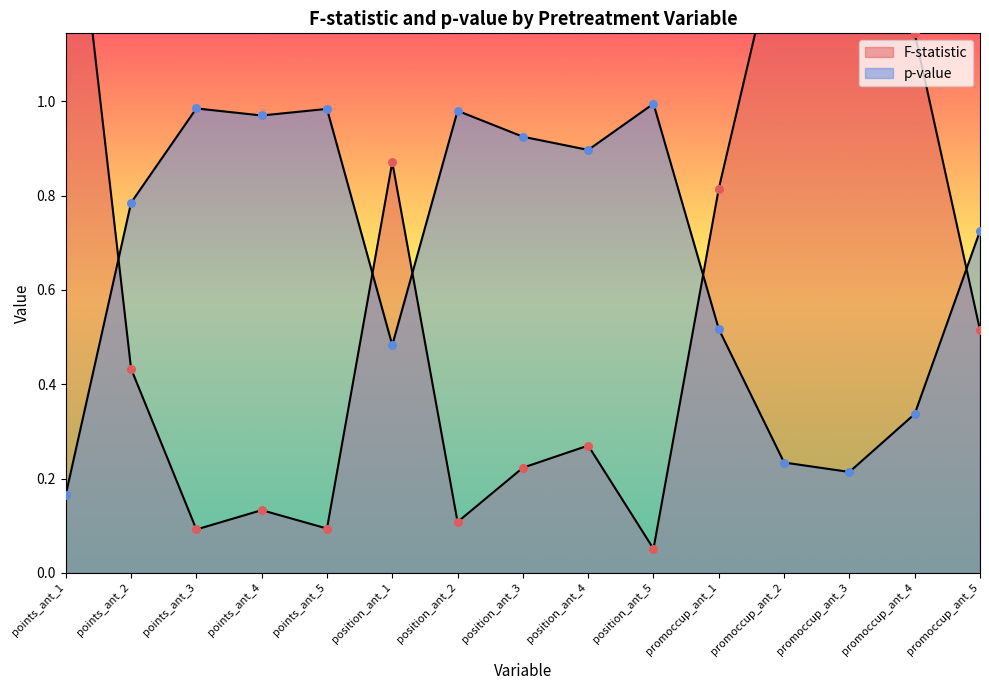

Which series contains the highest Y value?

F-statistic